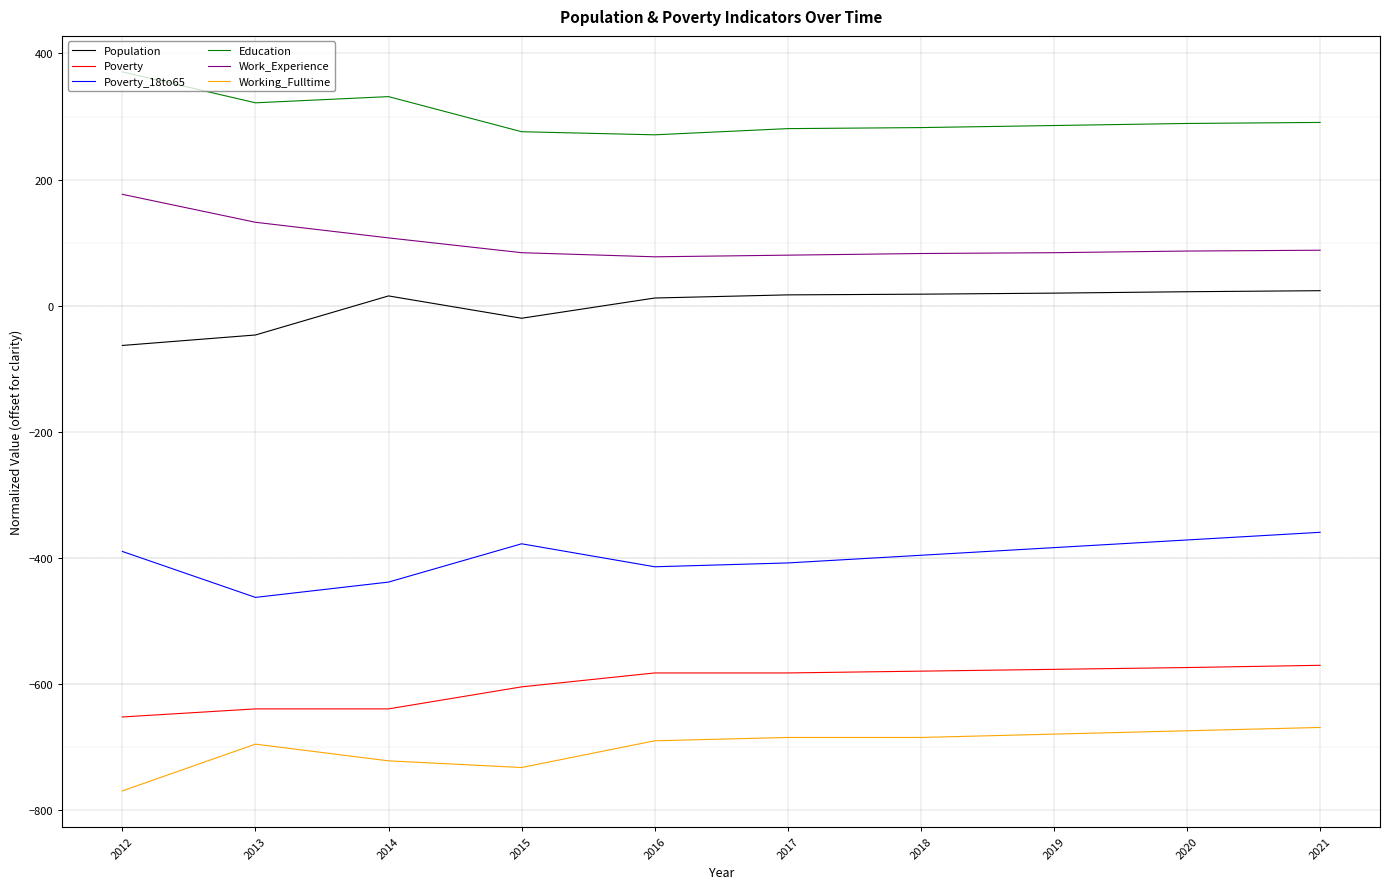

What are all the series names shown in the legend?

Population, Poverty, Poverty_18to65, Education, Work_Experience, Working_Fulltime